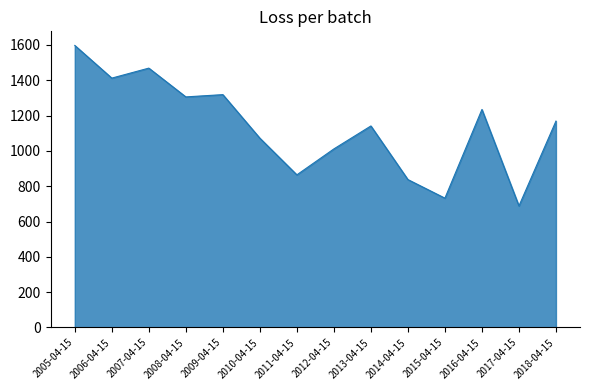

What is the maximum value shown in the chart?

1597.4